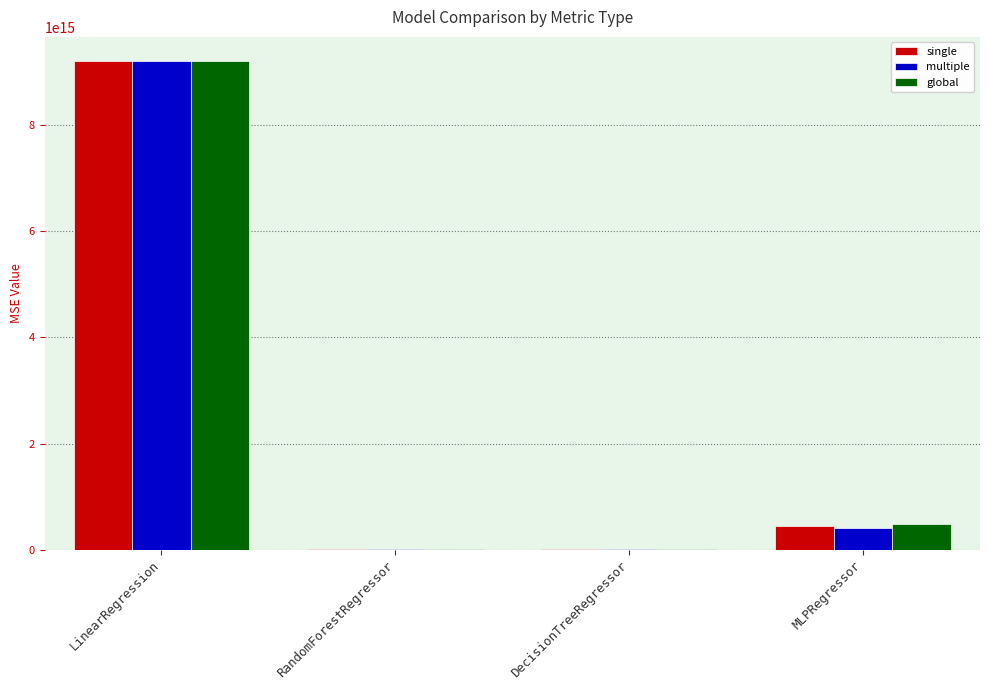

Which series changed the most between RandomForestRegressor and MLPRegressor?

global